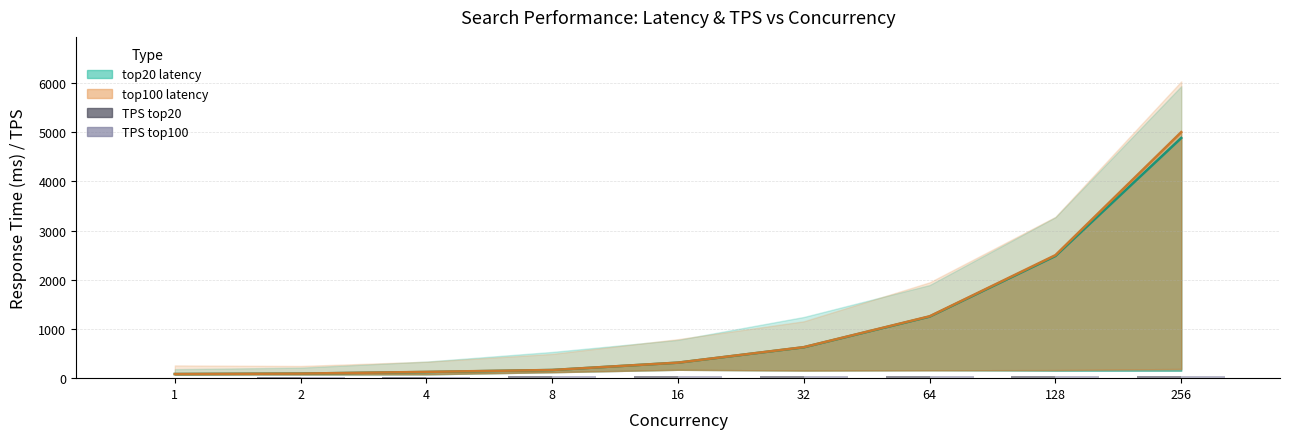

At which label does avg latency top100 reach its peak?

256